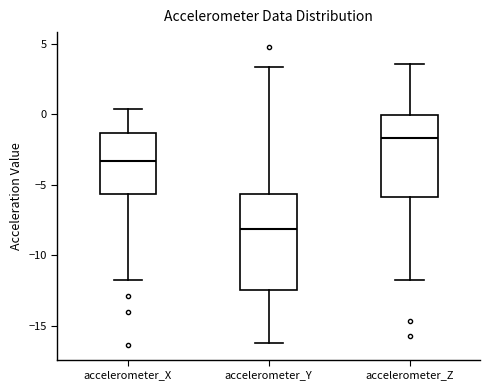

Where is the lower edge of the box for accelerometer_Y on the y-axis? The values are not printed on the chart, so give them approximately, as read against the axis.

-12.5